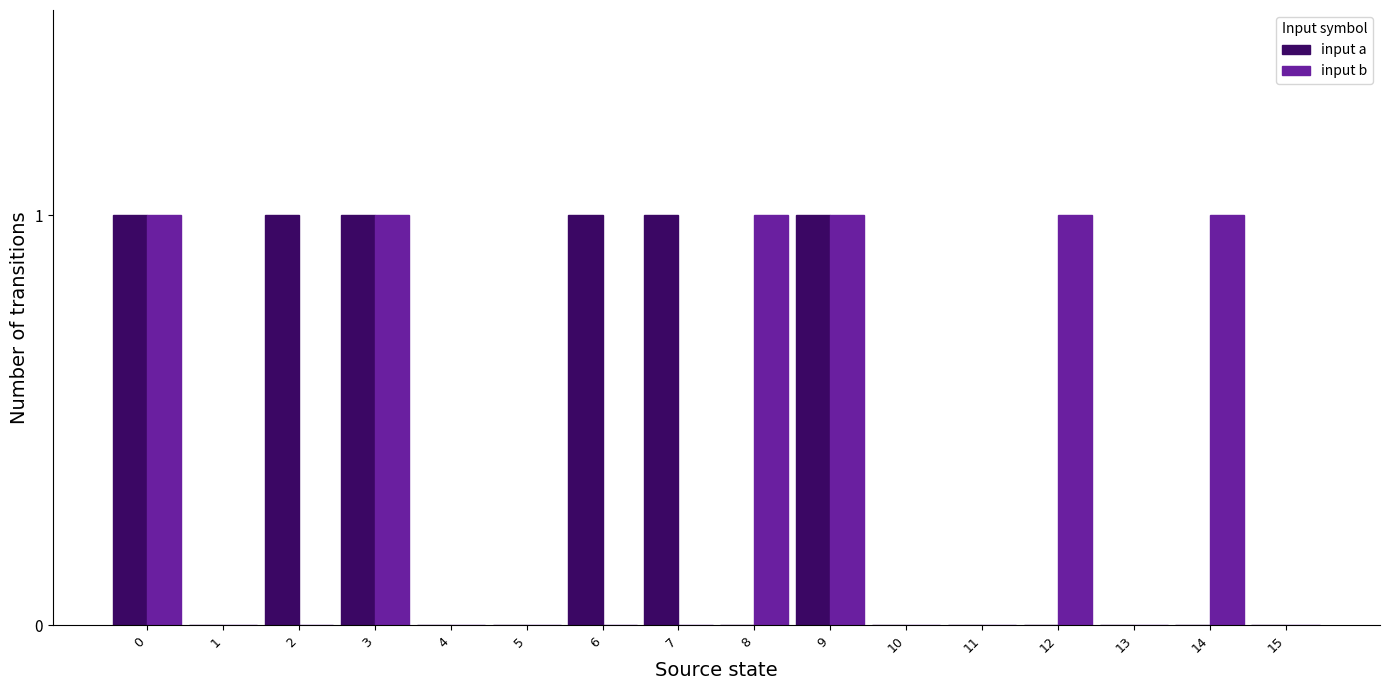

Reading left to right, list all the values displayed in this chart.

input a: 1	0	1	1	0	0	1	1	0	1	0	0	0	0	0	0
input b: 1	0	0	1	0	0	0	0	1	1	0	0	1	0	1	0